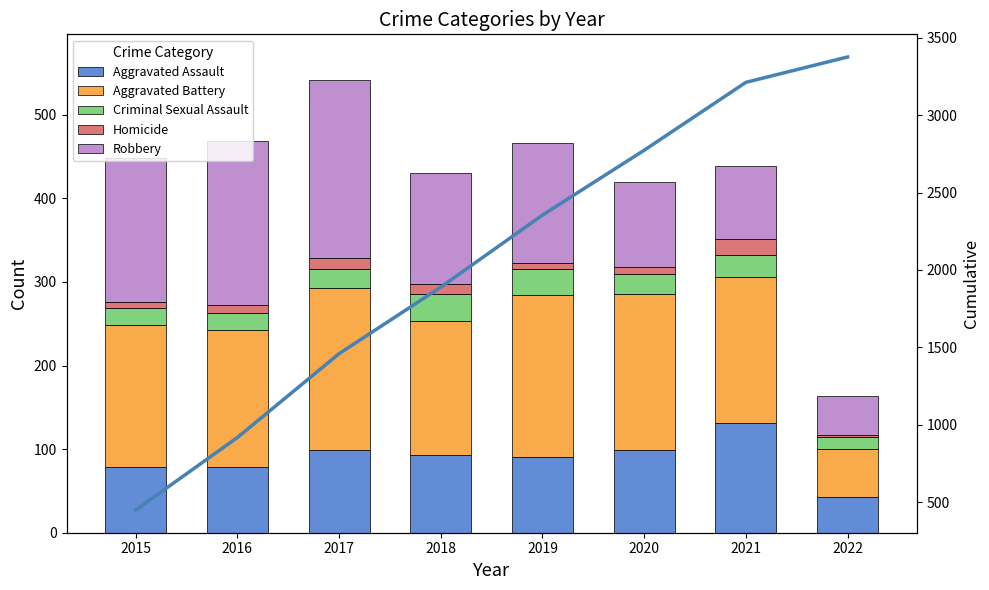

At 2022, list the series in order from smallest to largest.

Homicide, Criminal Sexual Assault, Aggravated Assault, Robbery, Aggravated Battery, Cumulative